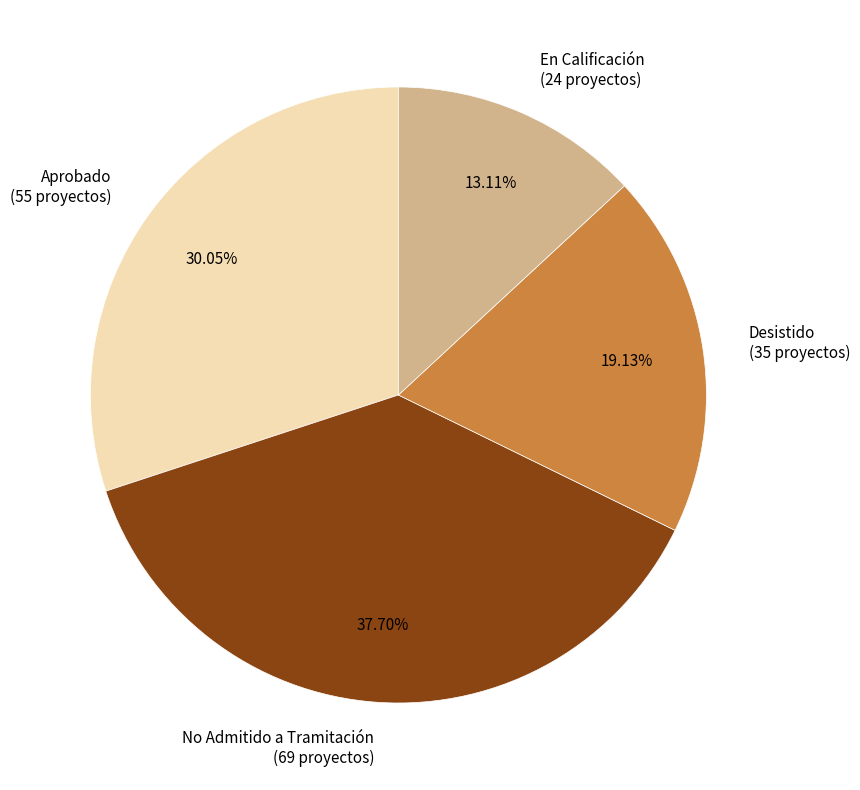

To the nearest percent, what is the difference between the largest and smallest slice percentages?

25%